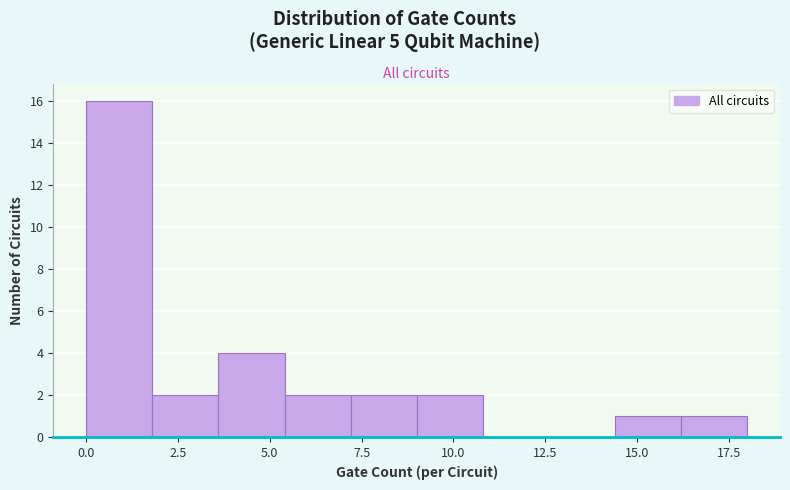

Around what value on the x-axis is the tallest bar? Give the approximate position of its centre, as read against the axis.

1.0